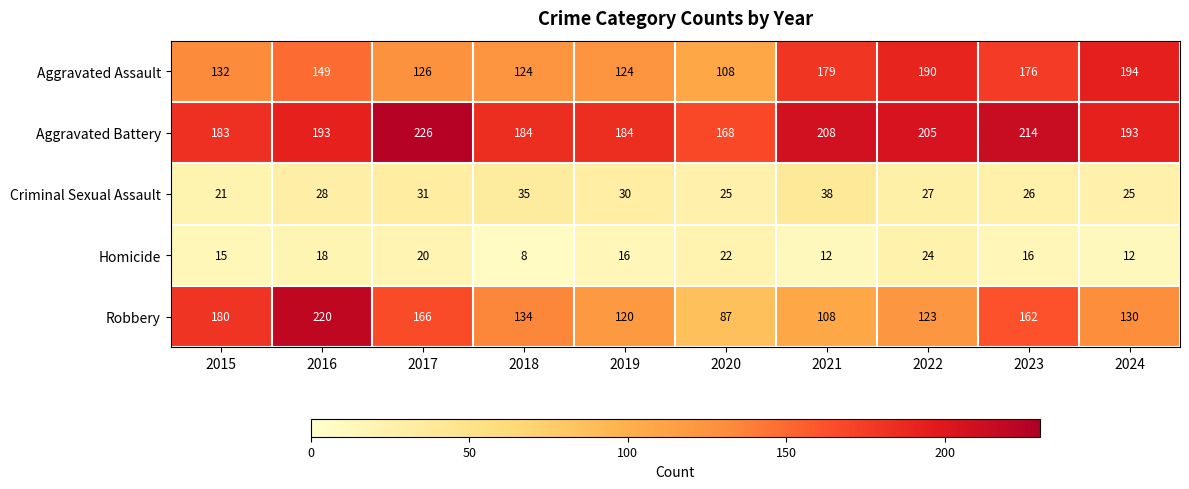

What is the smallest value displayed?

8